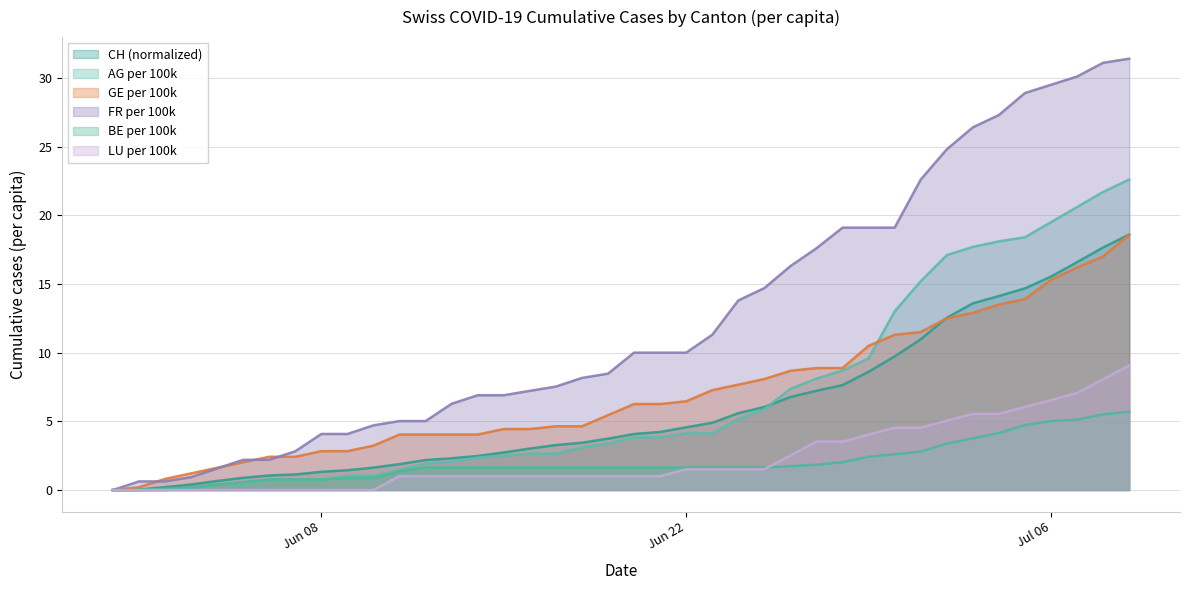

Which series has the widest spread of values?

FR per 100k